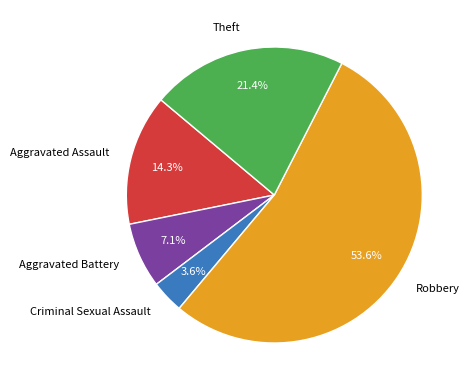

Between Aggravated Assault and Criminal Sexual Assault, which is larger?

Aggravated Assault